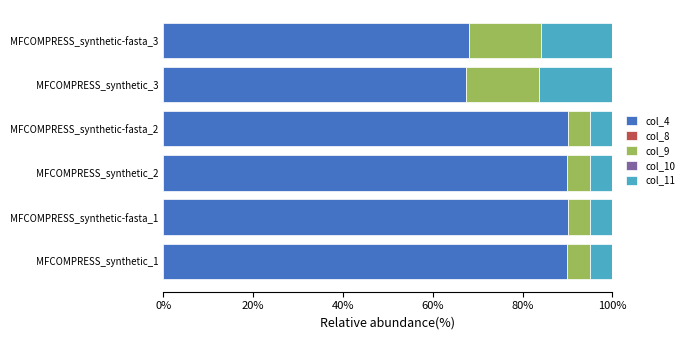

What is the highest value of the col_4 series?

90.2